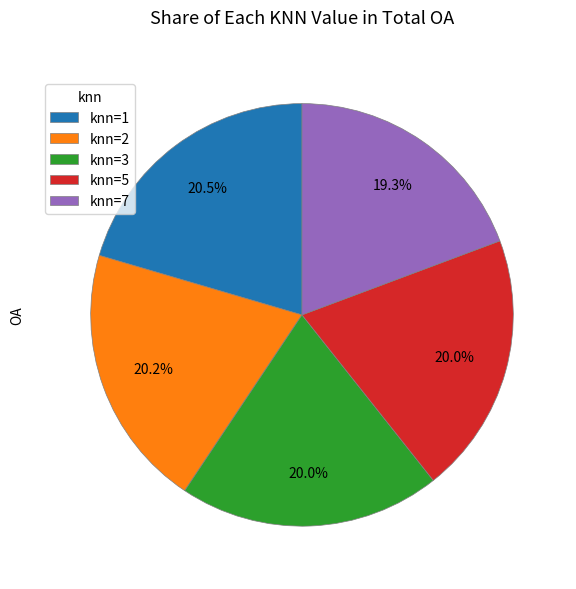

Which slice is the smallest?

knn=7